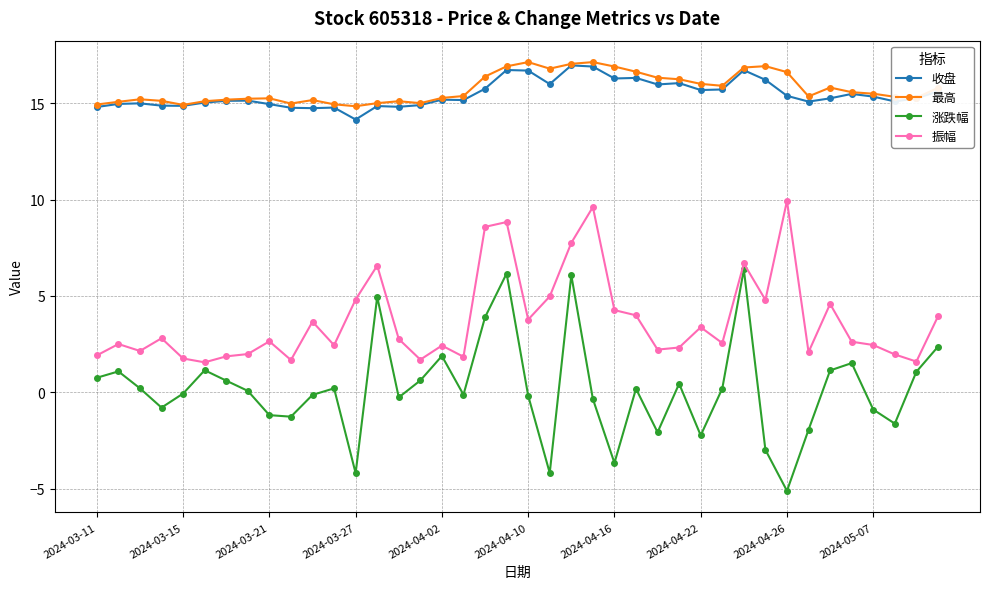

How many categories are shown in the chart?

40